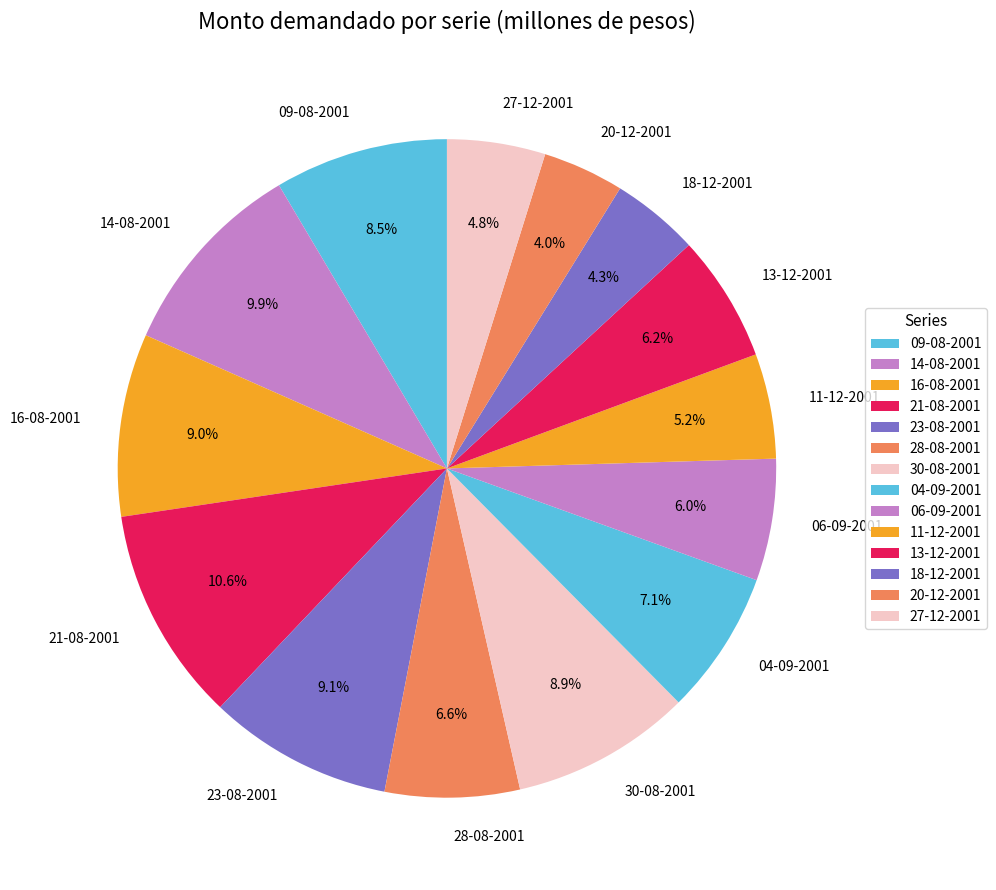

Between 21-08-2001 and 28-08-2001, which is larger?

21-08-2001